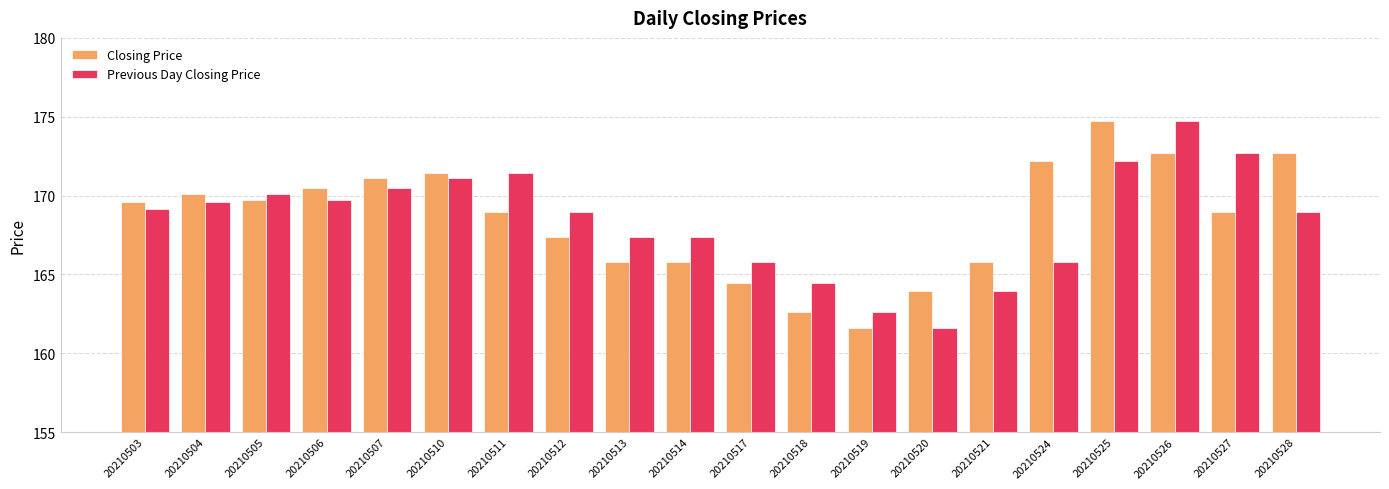

What is the spread (max minus min) of values at 20210506?

0.8